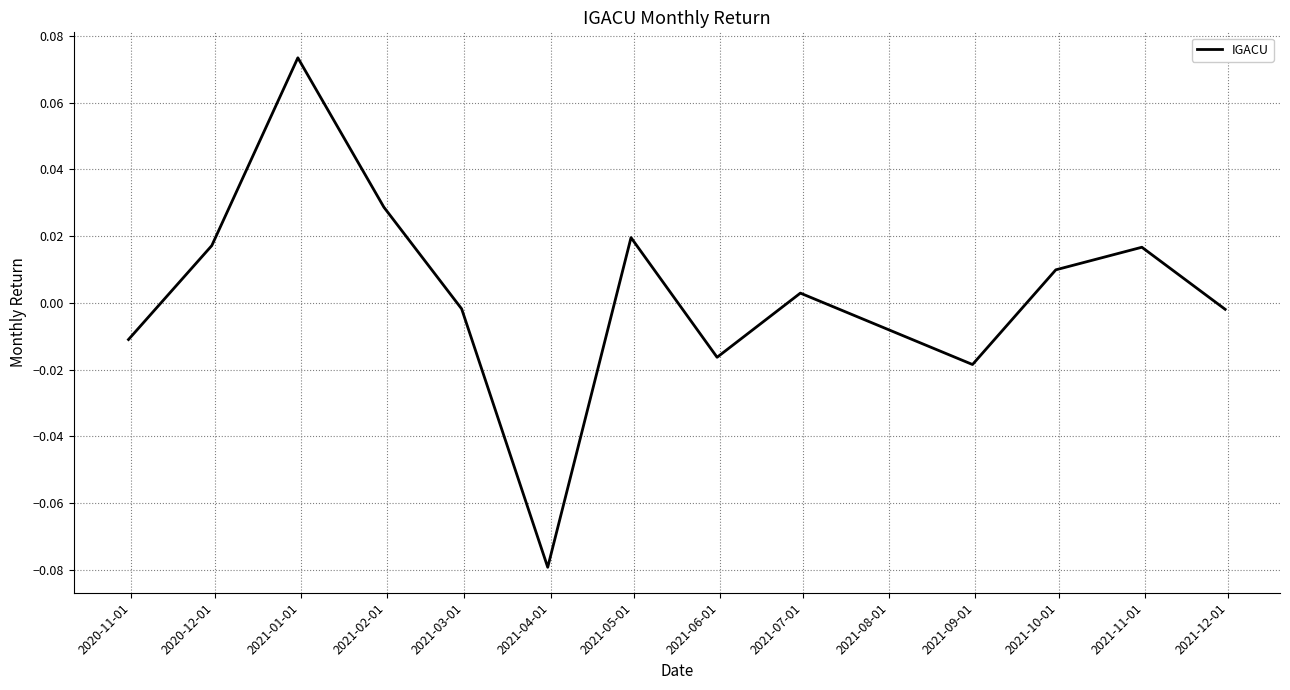

Count the number of categories in the chart.

13